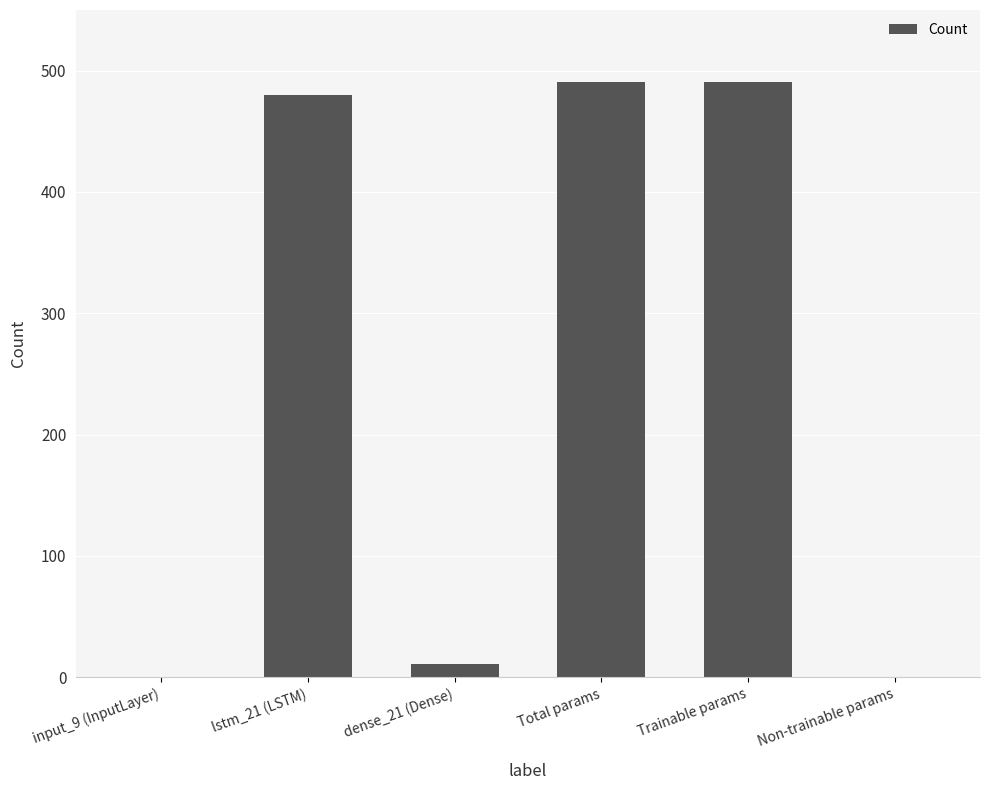

What is the sum of all values?

1473